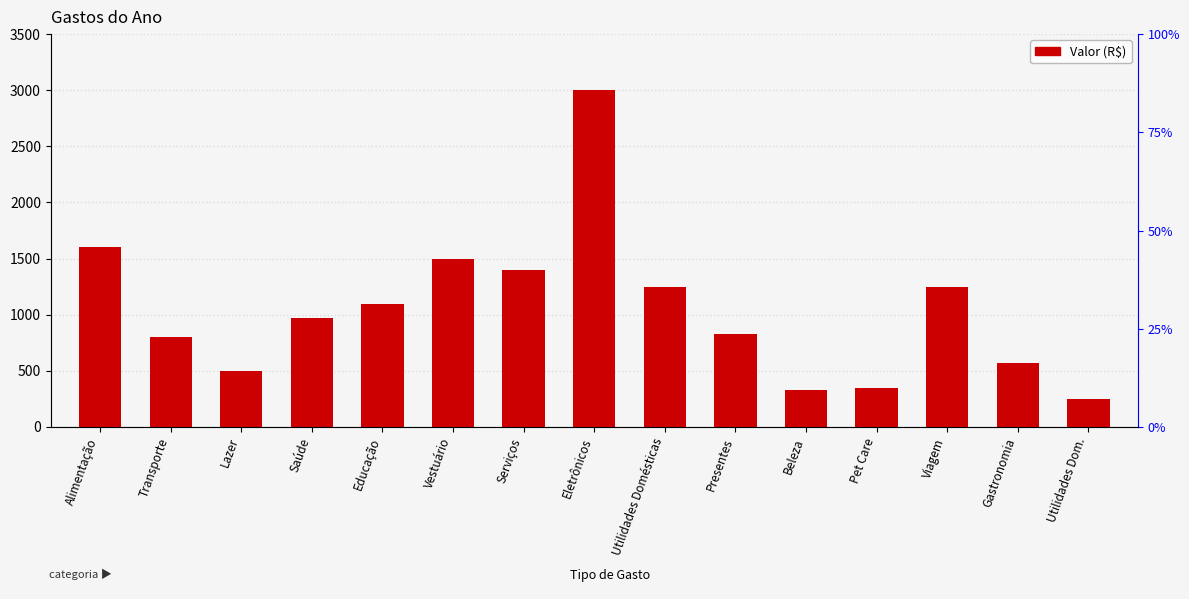

Reading right to left, list all the values displayed in this chart.

250	570	1250	350	330	830	1250	3000	1400	1500	1100	970	500	800	1600